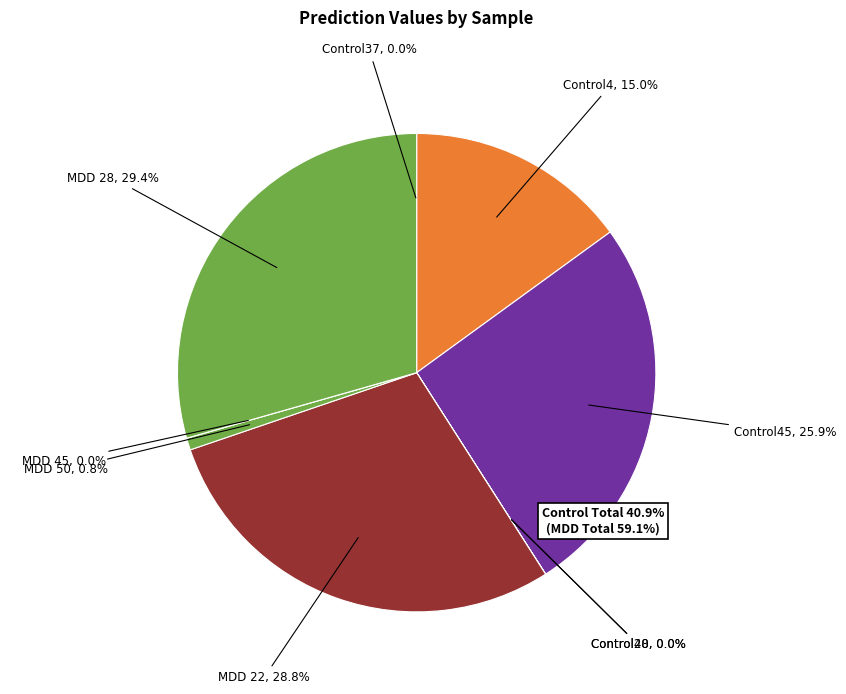

To the nearest percent, what percentage of the pie is Control4?

15%